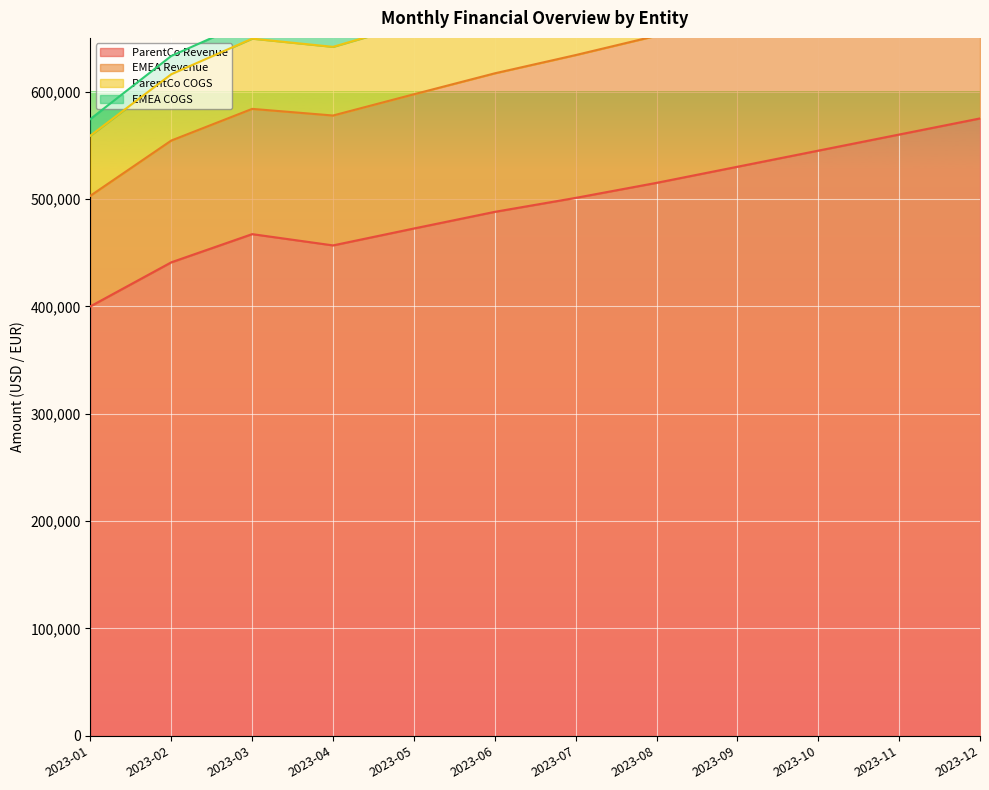

At which label does ParentCo Revenue reach its minimum?

2023-01